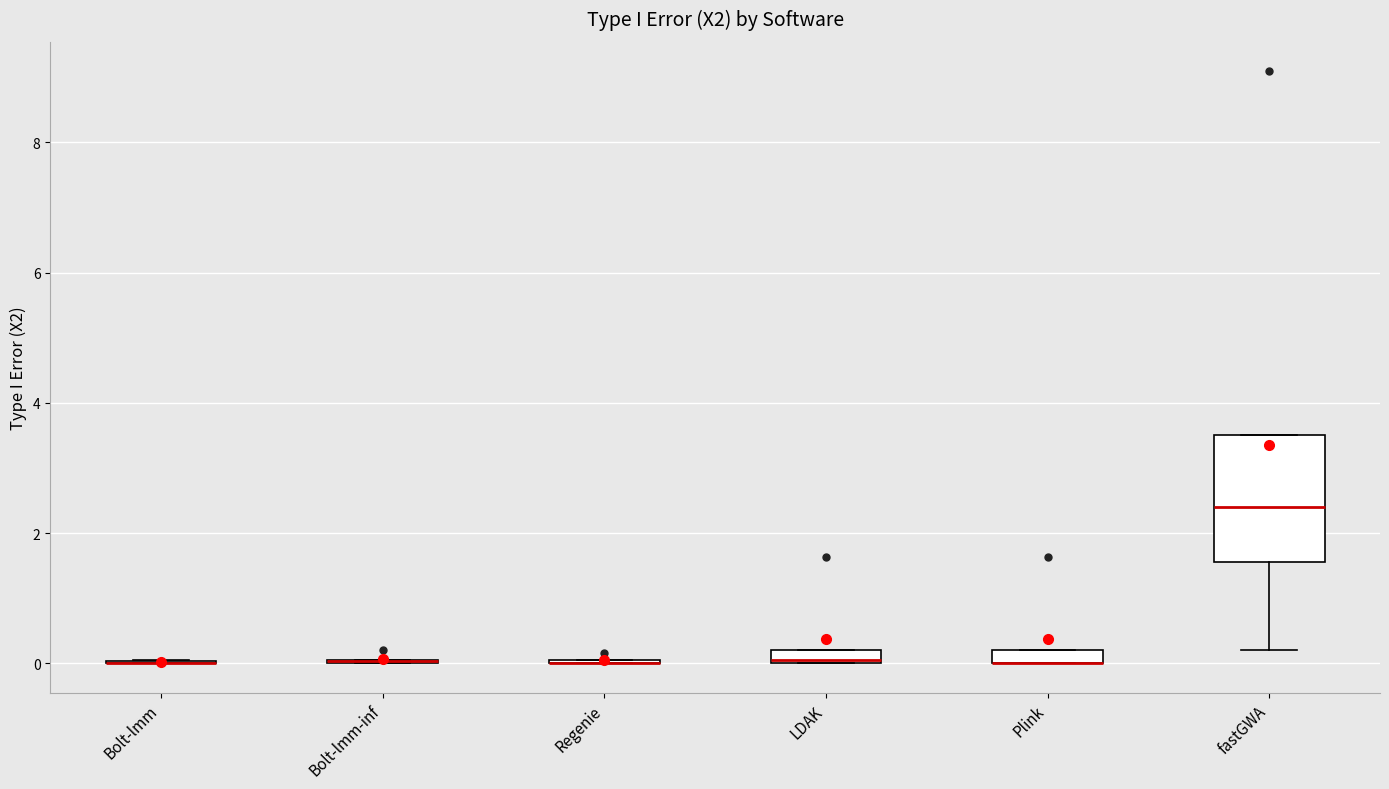

Where is the upper edge of the box for Plink on the y-axis? The values are not printed on the chart, so give them approximately, as read against the axis.

0.2